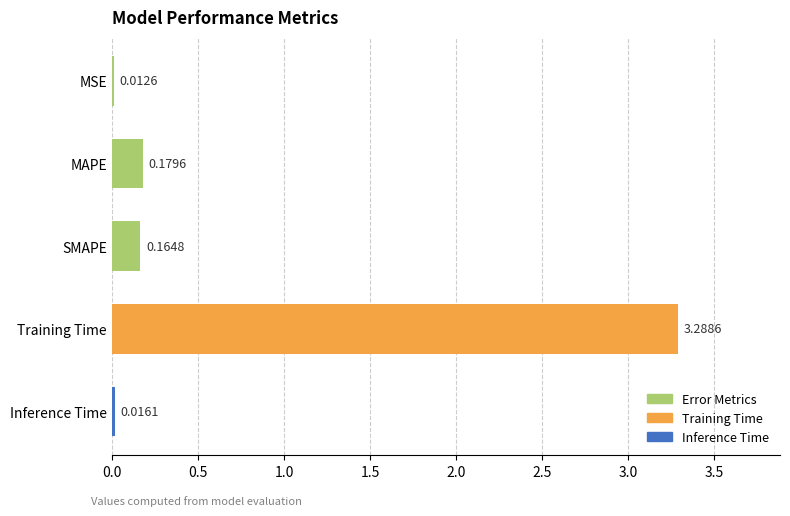

What is the difference between the maximum and minimum values?

3.3